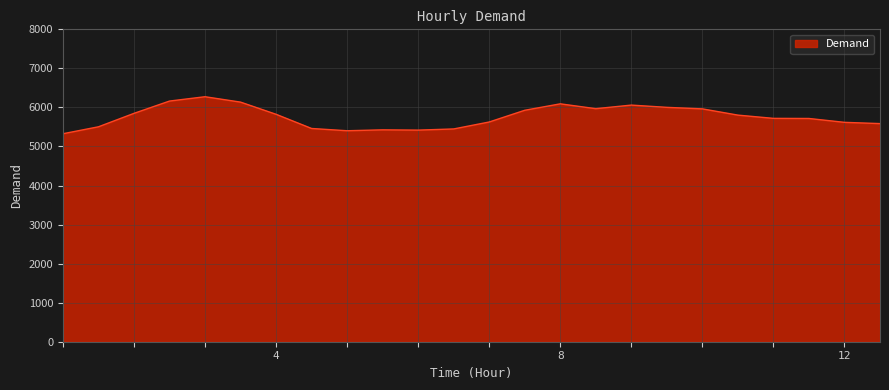

How many series are shown in this chart?

1